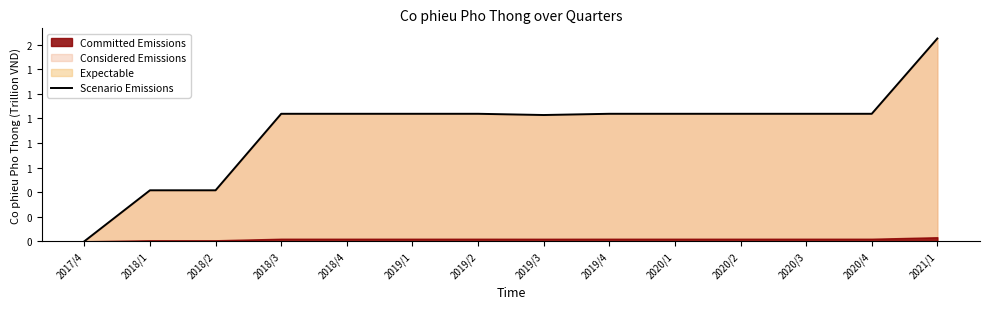

What is the label of the 5th point from the left?

2018/4